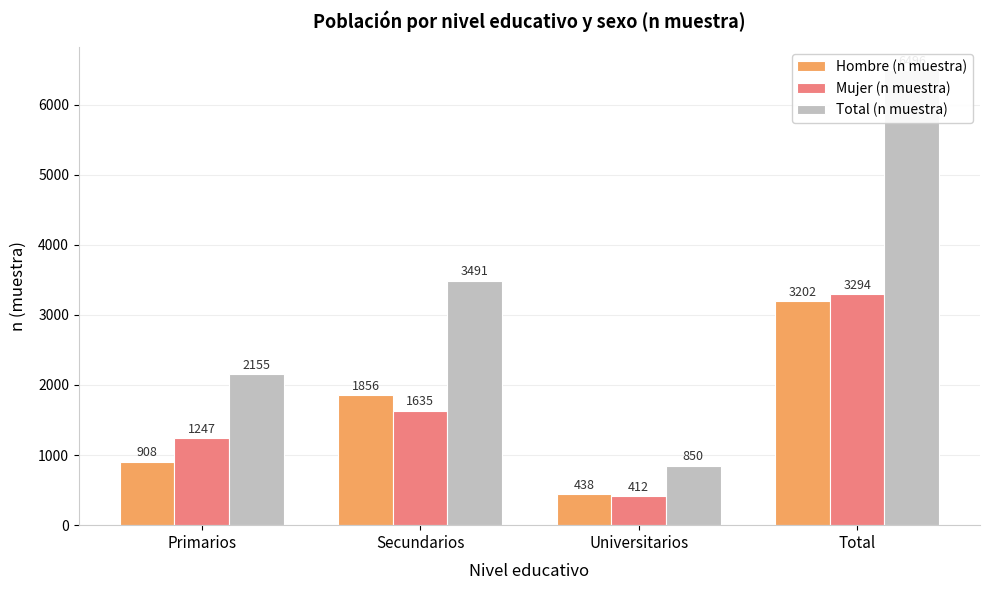

What is the difference between the maximum and second lowest values in the Total (n muestra) series?

4341